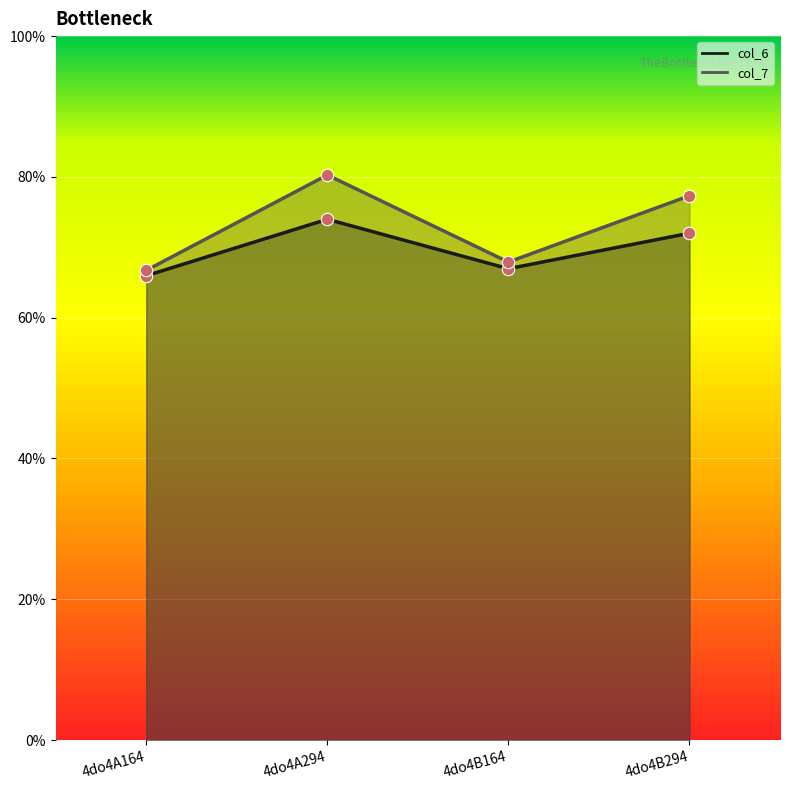

What are all the series names shown in the legend?

col_6, col_7